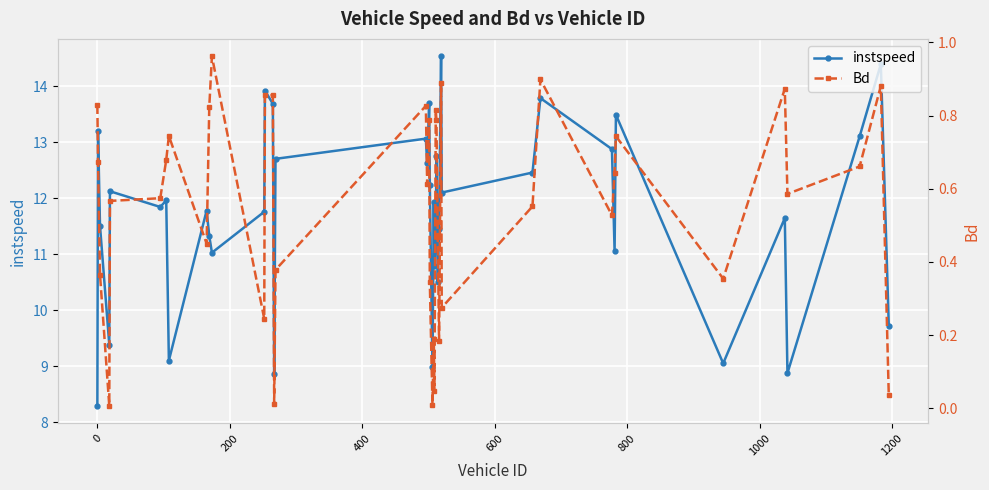

What is the difference between the second highest and minimum values in the instspeed series?

6.1